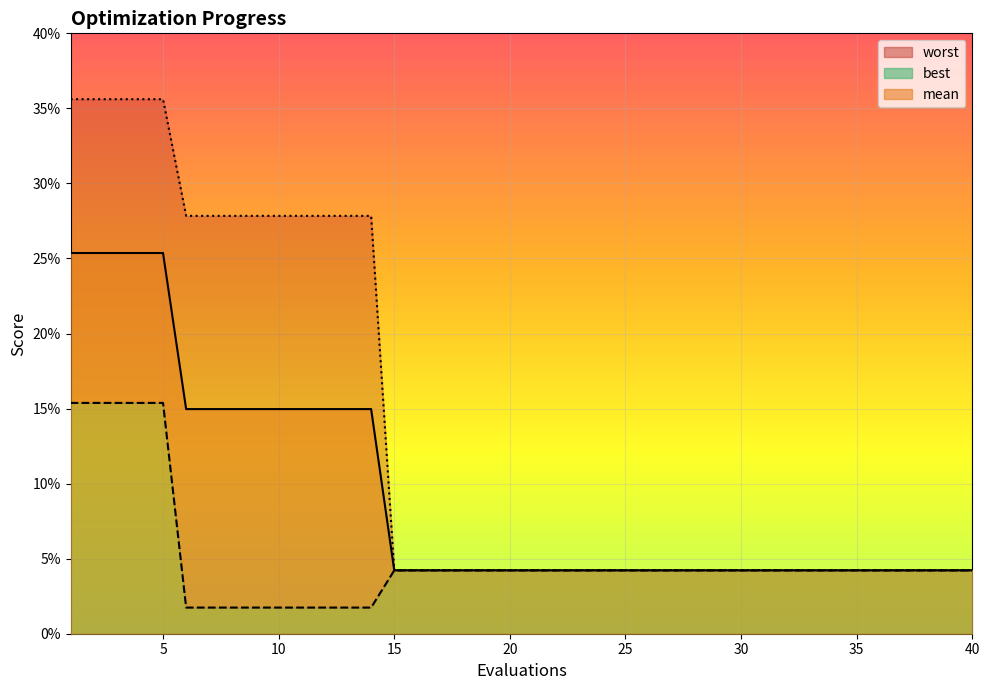

What is the sum of all best values?

2.0